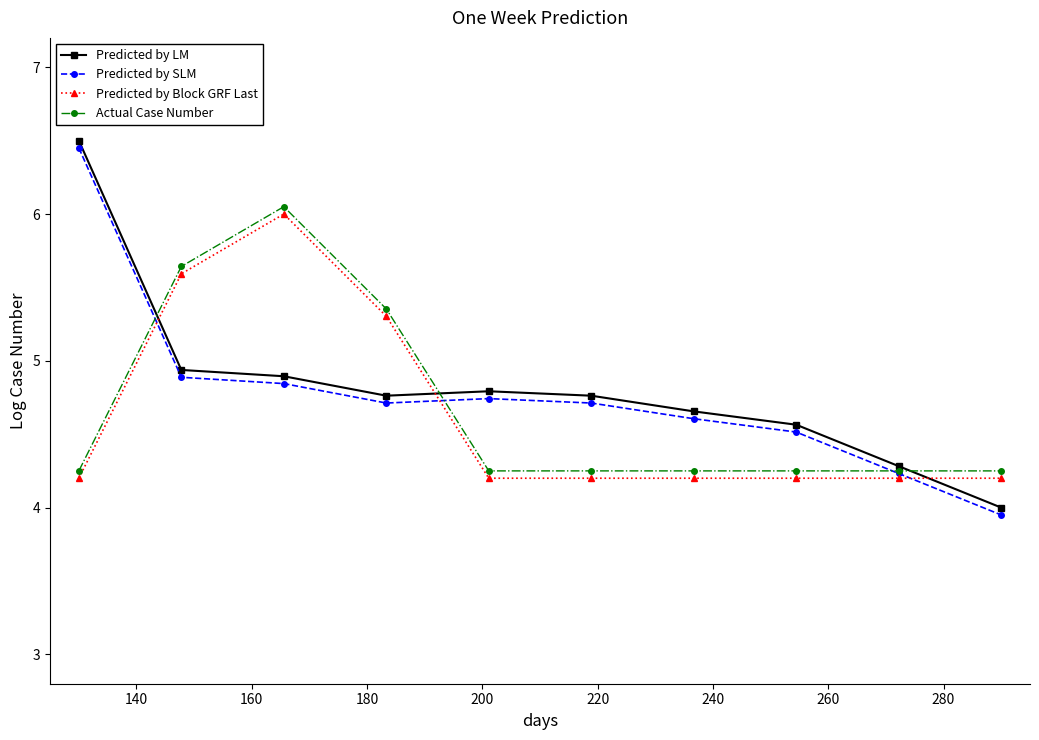

True or false: Predicted by LM and Predicted by Block GRF Last cross at least once.

True